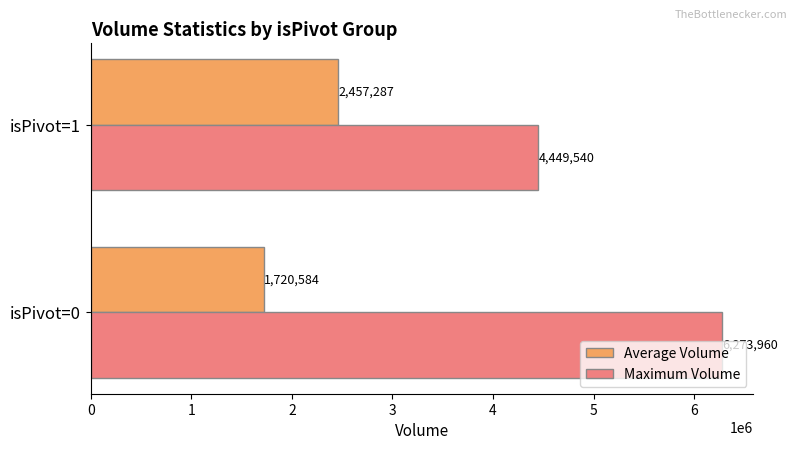

Rank the categories by Average Volume value from highest to lowest.

isPivot=1, isPivot=0